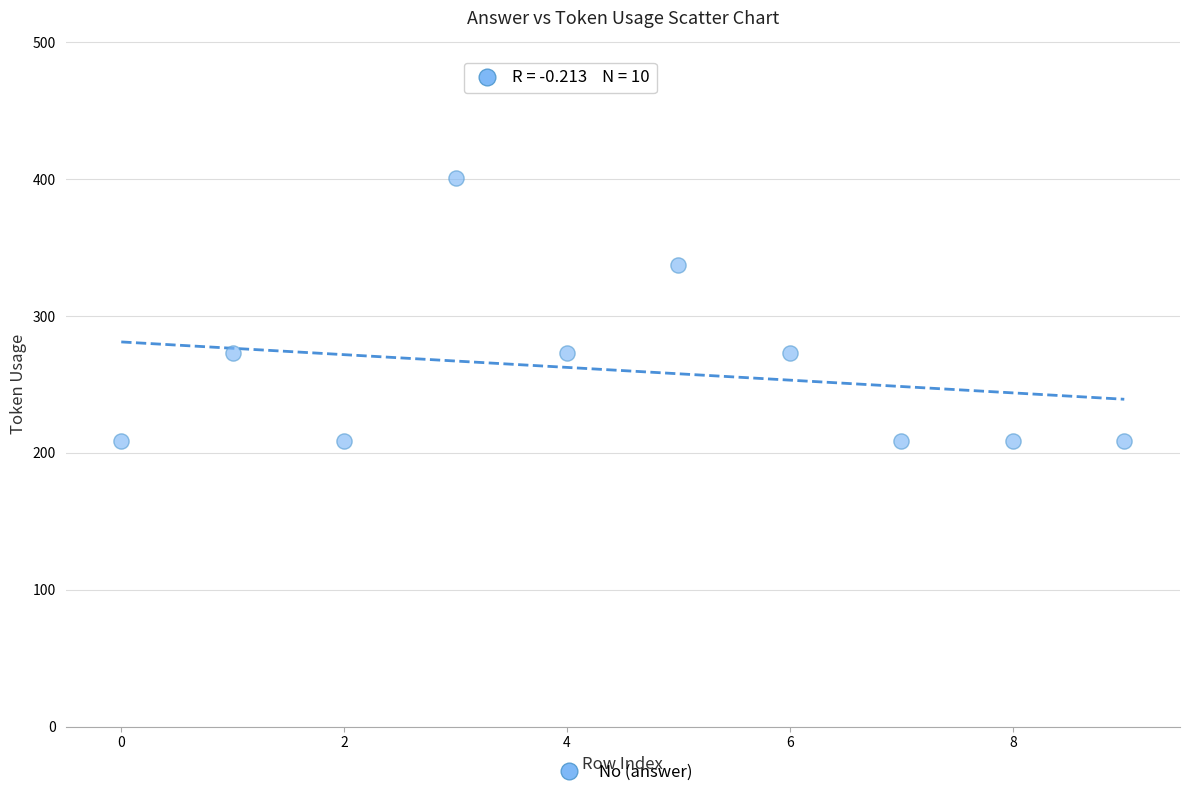

What is the average Y value?

260